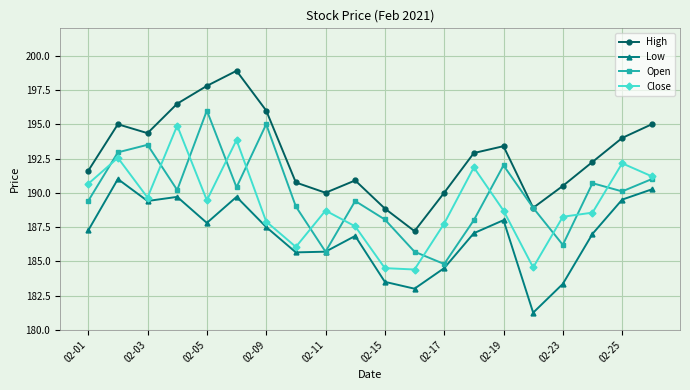

List the series in order of their peak value, lowest first.

Low, Close, Open, High